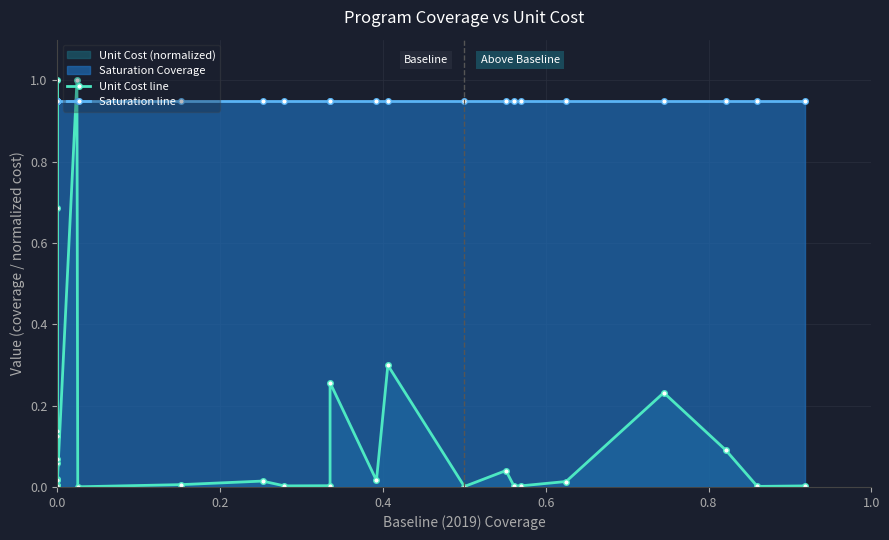

True or false: Saturation line and Unit Cost line intersect in this chart.

True